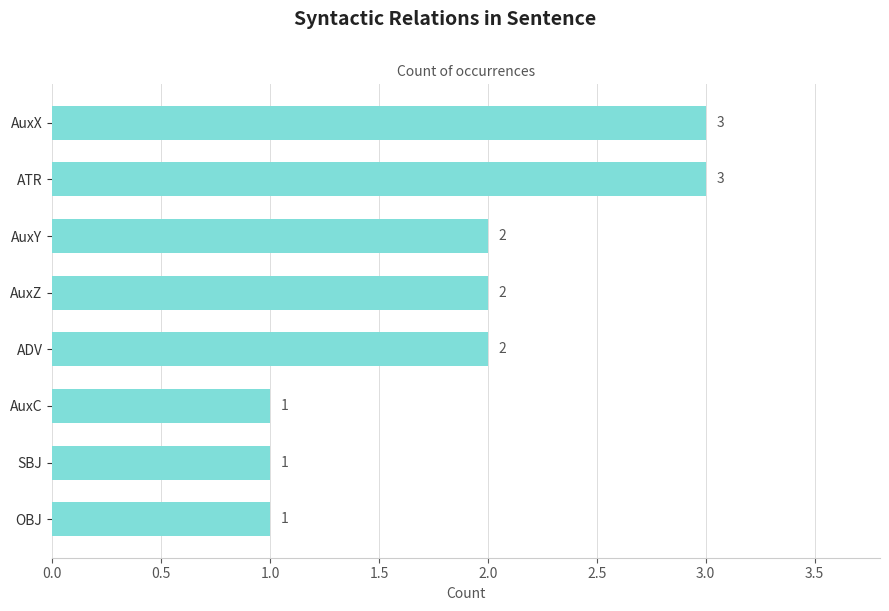

What is the label of the 2nd bar from the bottom?

SBJ